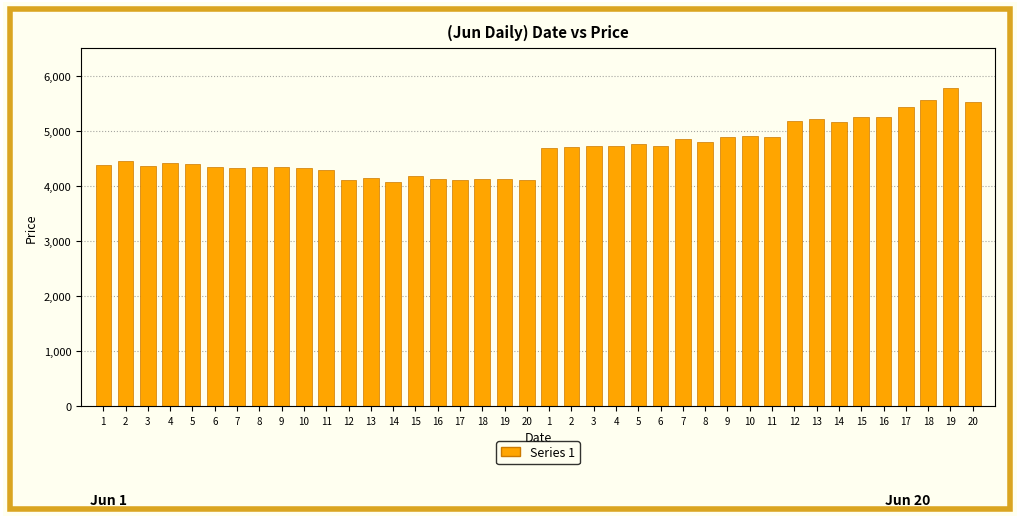

The chart shows a value of 2233 at 7. True or false?

False